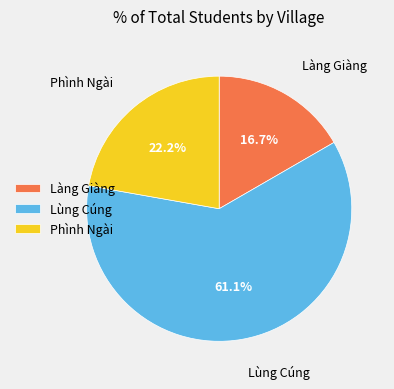

How many slices are in this pie chart?

3